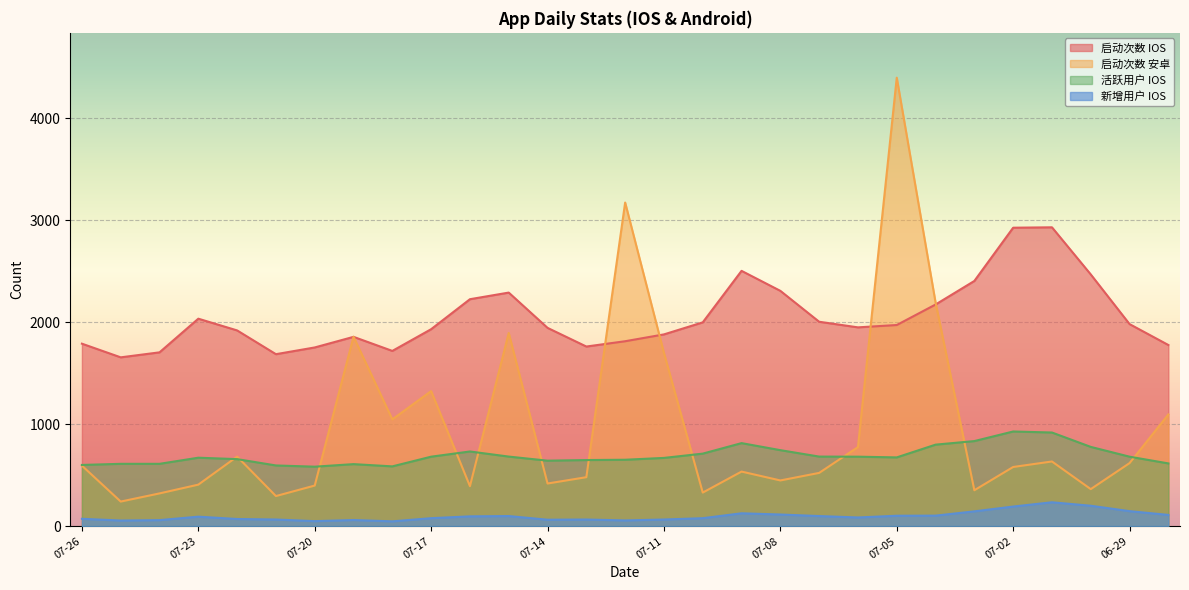

Where is 启动次数 安卓 nearest to the value 2318?

07-04